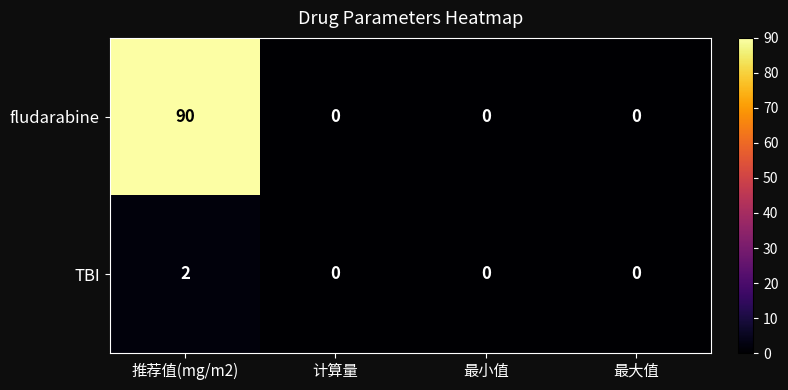

Which series has the largest total across all categories?

fludarabine